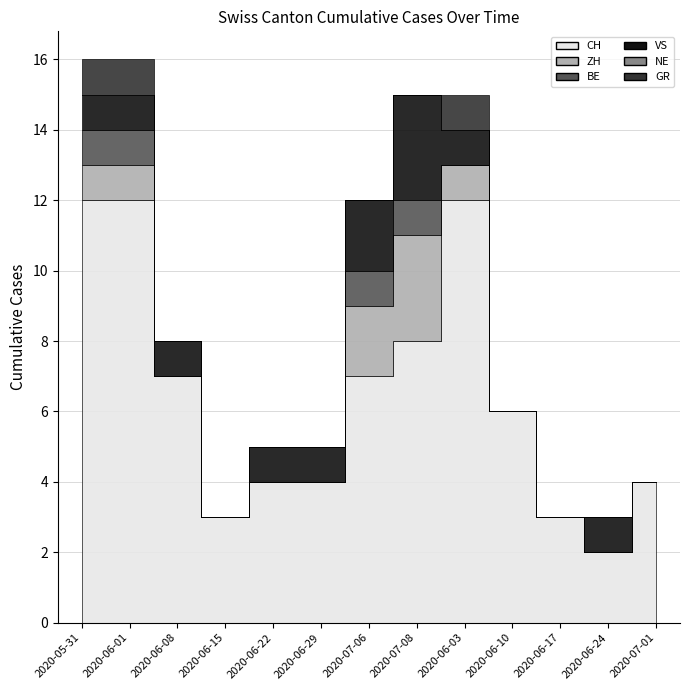

Is it true that VS equals 3 at 2020-07-06?

False